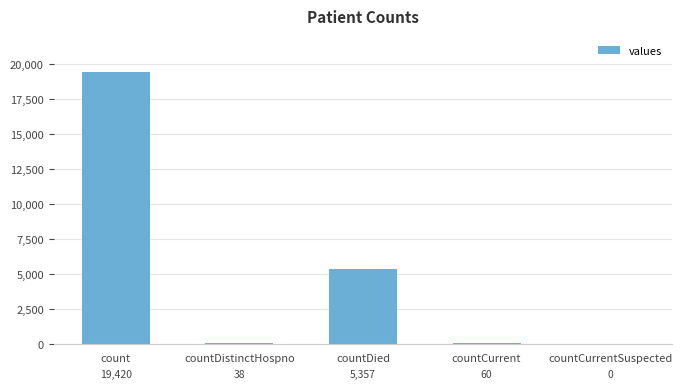

What is the change in value from countCurrent to countCurrentSuspected?

-60